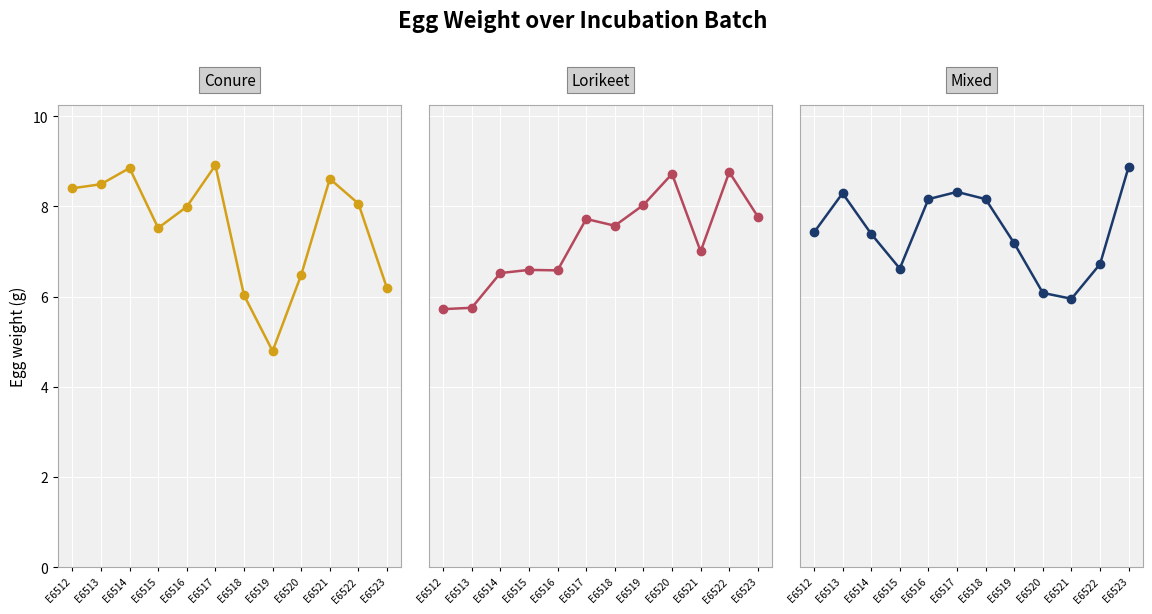

Reading left to right, list all the values displayed in this chart.

Conure: E6512=8.4	E6513=8.5	E6514=8.8	E6515=7.5	E6516=8.0	E6517=8.9	E6518=6.0	E6519=4.8	E6520=6.5	E6521=8.6	E6522=8.1	E6523=6.2
Lorikeet: E6512=5.7	E6513=5.8	E6514=6.5	E6515=6.6	E6516=6.6	E6517=7.7	E6518=7.6	E6519=8.0	E6520=8.7	E6521=7.0	E6522=8.8	E6523=7.8
Mixed: E6512=7.4	E6513=8.3	E6514=7.4	E6515=6.6	E6516=8.2	E6517=8.3	E6518=8.2	E6519=7.2	E6520=6.1	E6521=6.0	E6522=6.7	E6523=8.9